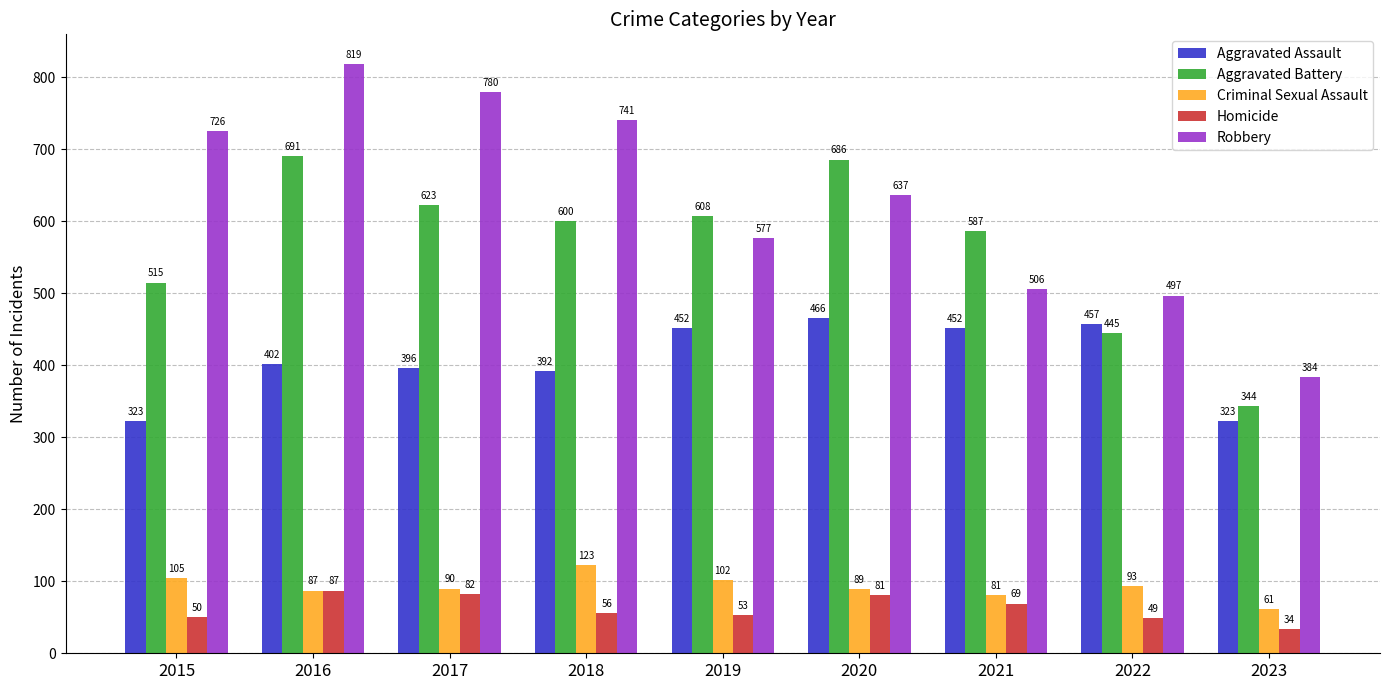

Where is Criminal Sexual Assault nearest to the value 92?

2022